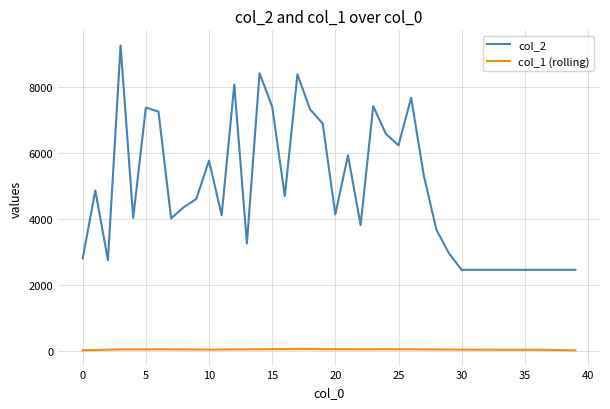

How many distinct data groups are displayed?

2